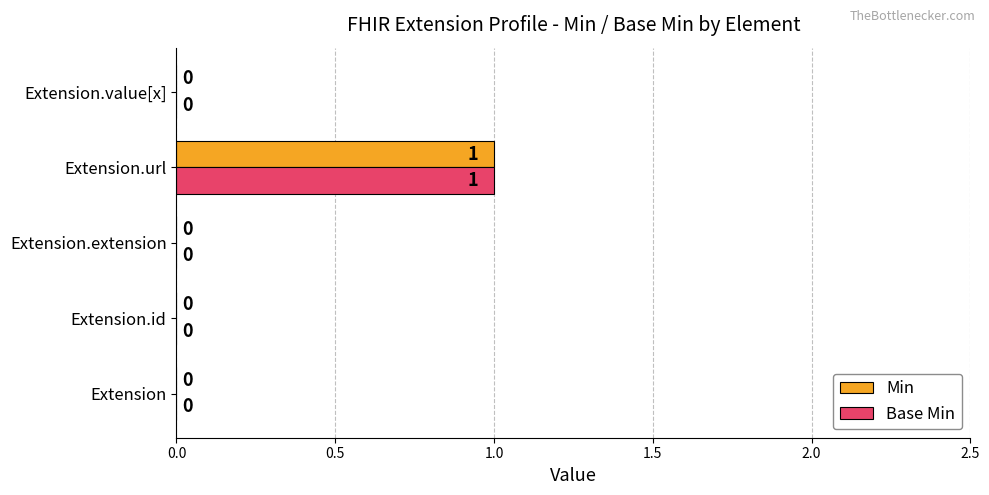

How many Min values are between 0 and 1?

5